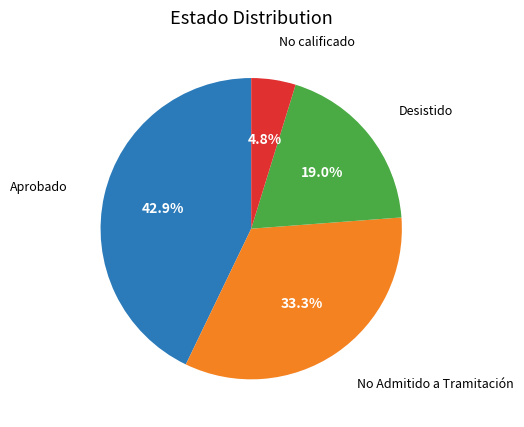

Does any single category account for the majority?

No